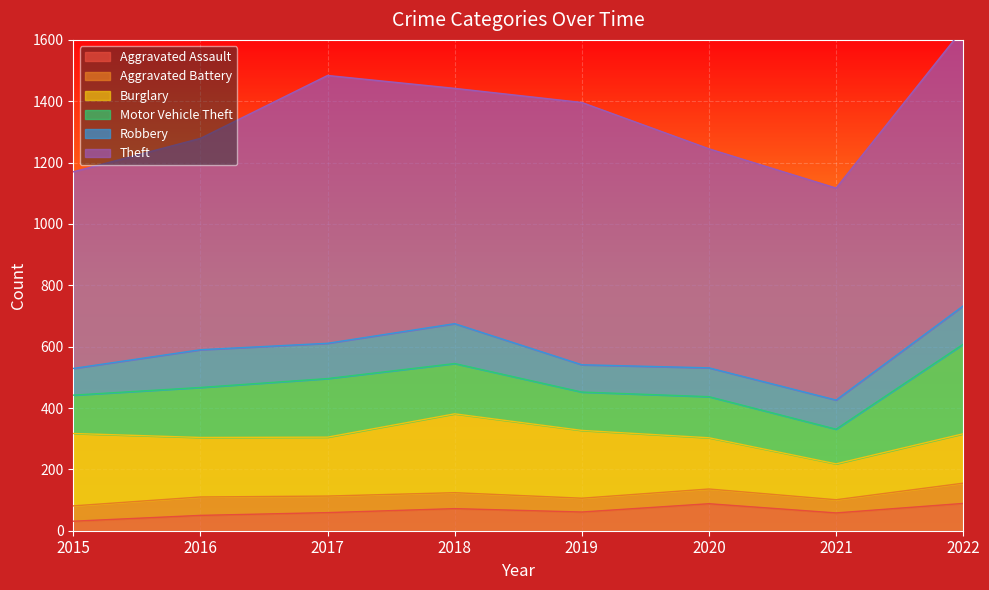

Where is the first local minimum for Motor Vehicle Theft?

2019